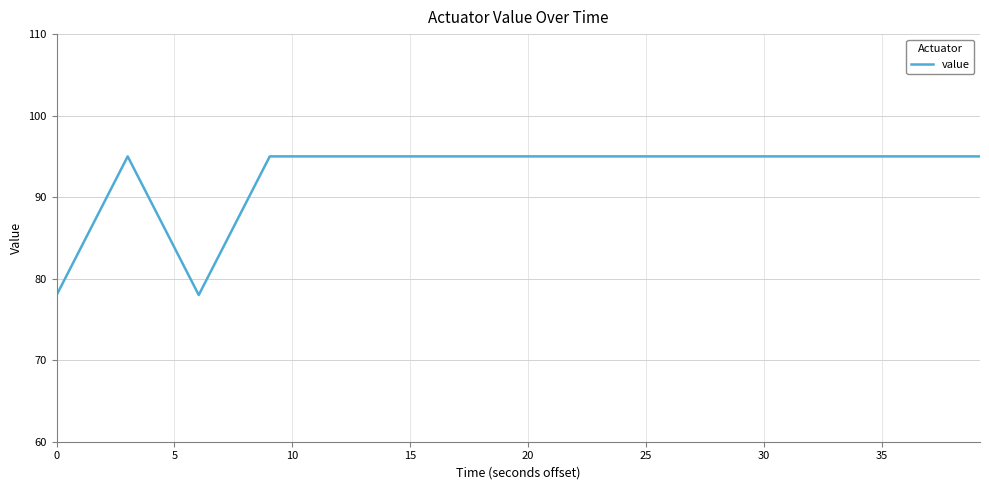

What is the smallest value displayed?

78